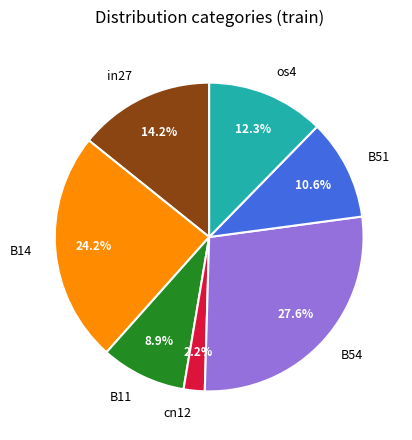

To the nearest percent, what percentage of the pie is os4?

12%